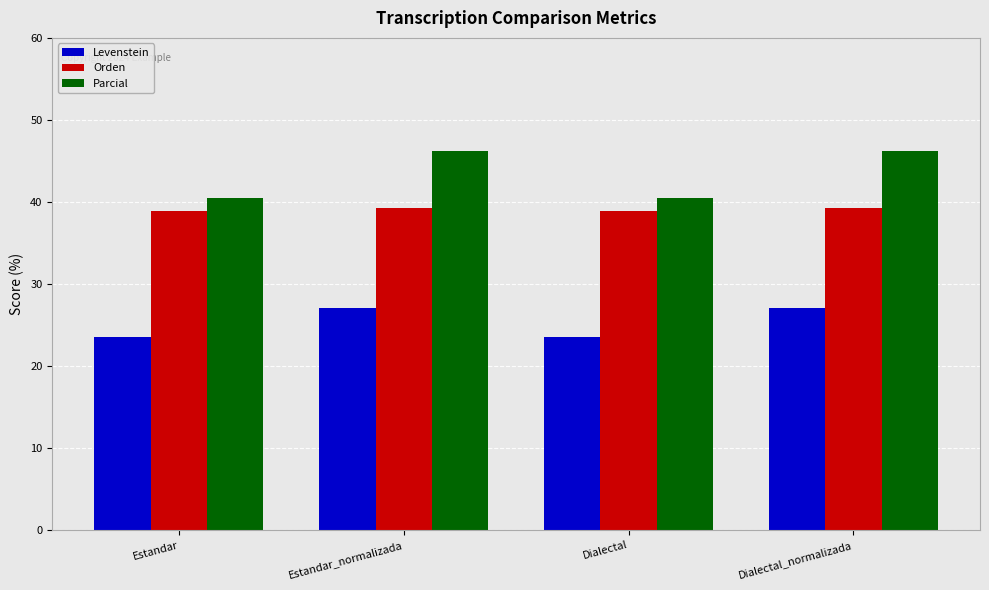

True or false: Parcial has a value of 46.2 at Estandar_normalizada.

True